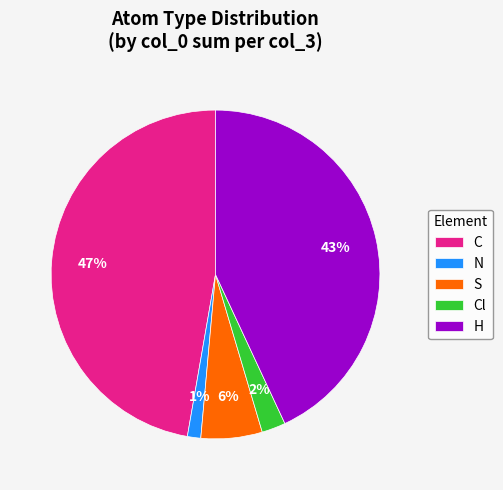

Is there a majority slice in this chart?

No